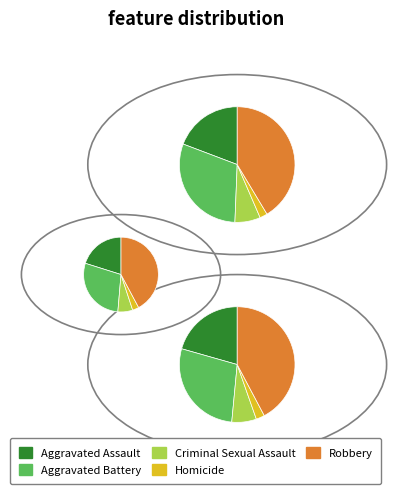

Which category has the biggest portion of the pie?

Robbery